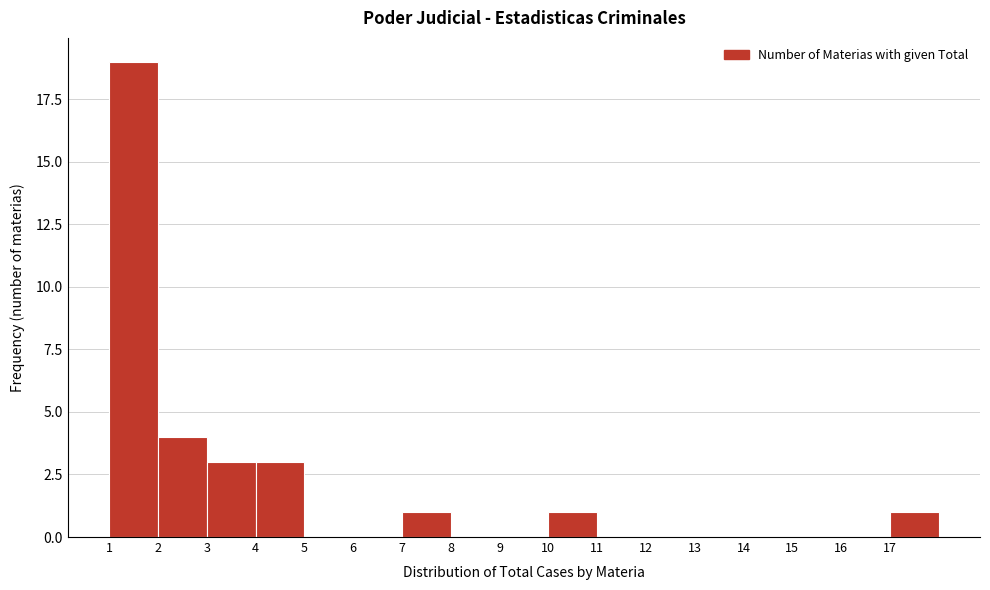

Reading left to right, transcribe this chart: for each bar, give the range it covers on the x-axis and its height. The values are not printed on the chart, so give them approximately, as read against the axis.

1 to 2: 19
2 to 3: 4
3 to 4: 3
4 to 5: 3
5 to 6: 0
6 to 7: 0
7 to 8: 1
8 to 9: 0
9 to 10: 0
10 to 11: 1
11 to 12: 0
12 to 13: 0
13 to 14: 0
14 to 15: 0
15 to 16: 0
16 to 17: 0
17 to 18: 1